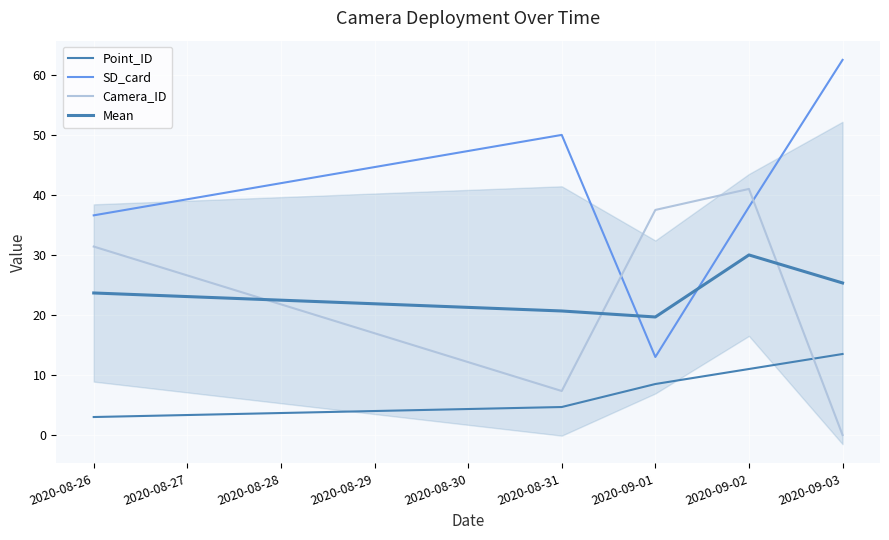

What are all the series names shown in the legend?

Point_ID, SD_card, Camera_ID, Mean